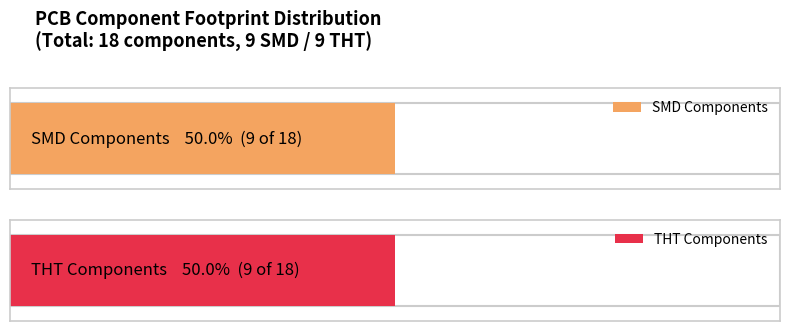

The value of THT at R_PACK4(82) is -3. True or false?

False